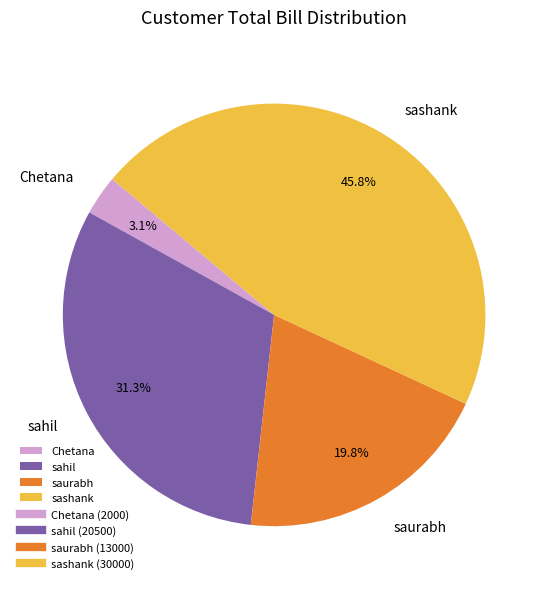

Is the sum of sashank and saurabh greater than half?

Yes